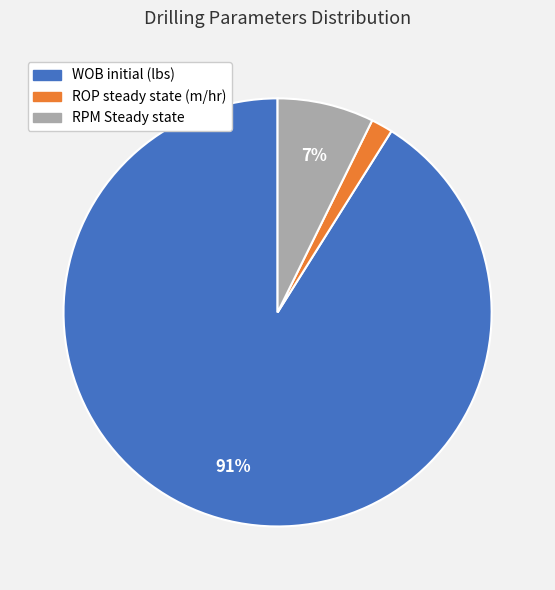

What is the majority slice?

WOB initial (lbs)